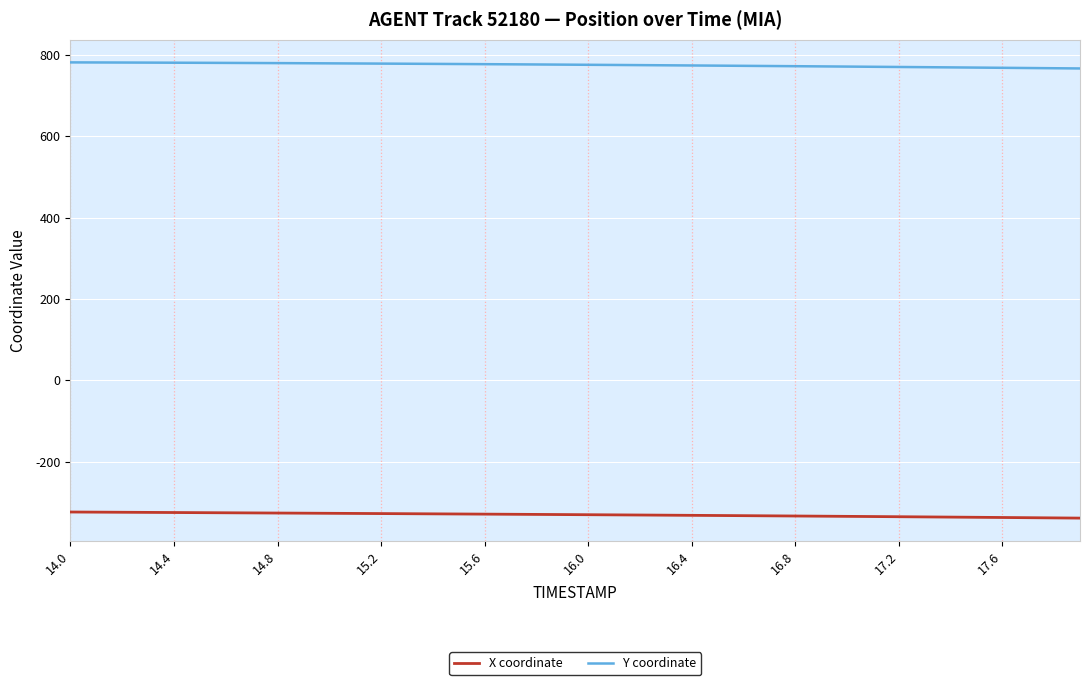

Which series has the largest total across all categories?

Y coordinate